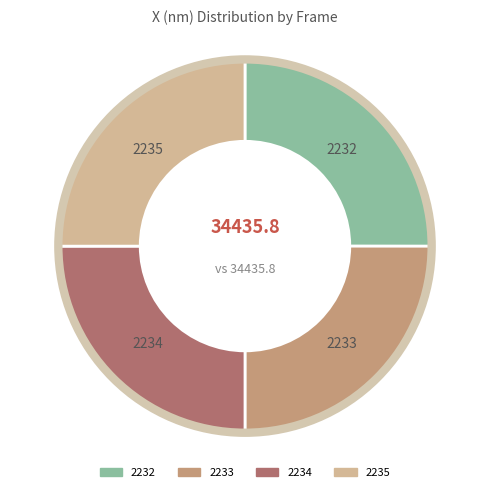

Is it true that 2235 is 25% of the pie?

True